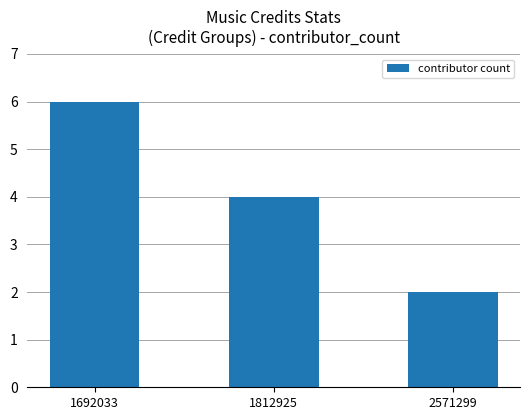

List the labels in order of value, smallest first.

2571299, 1812925, 1692033